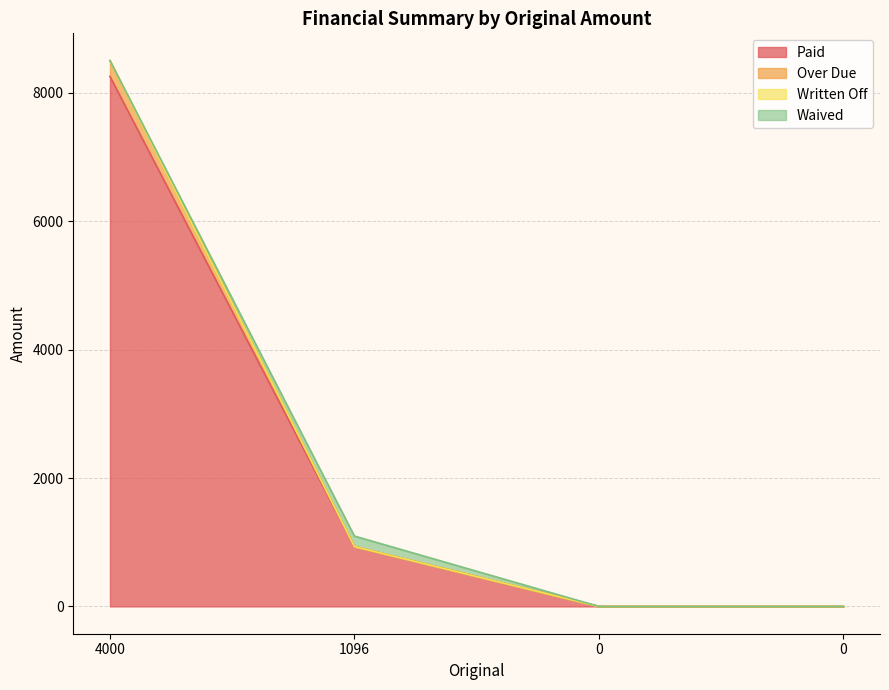

At which label is Over Due closest to 4250?

1096